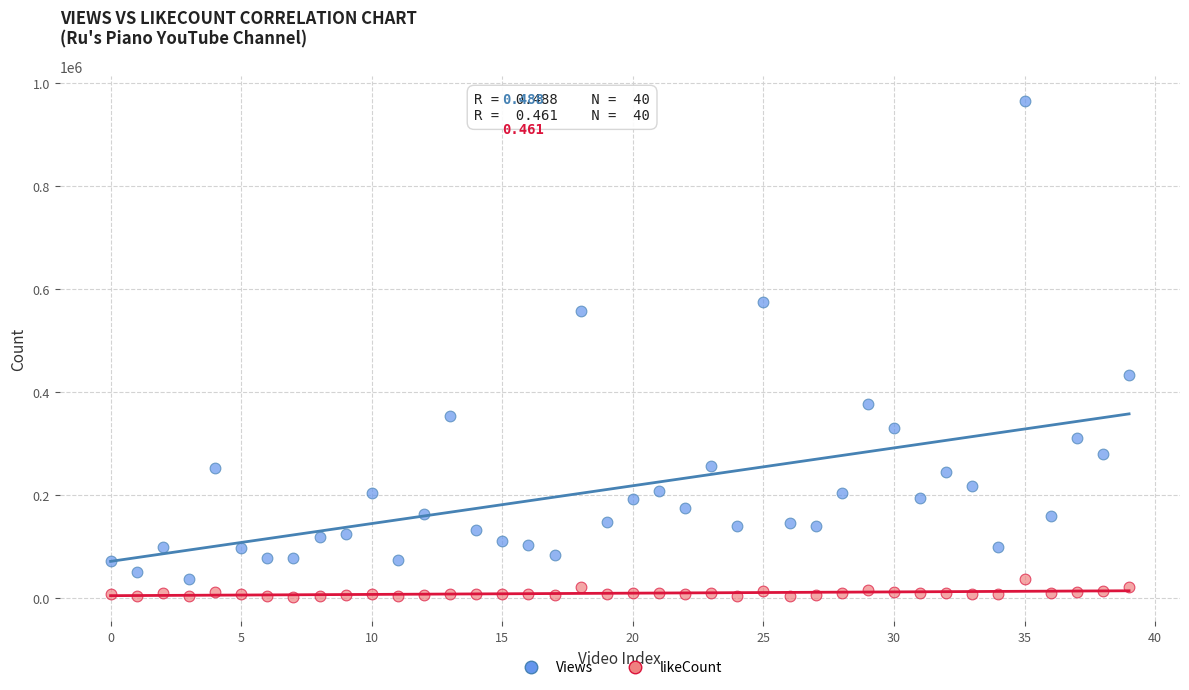

Which series contains the highest Y value?

Views